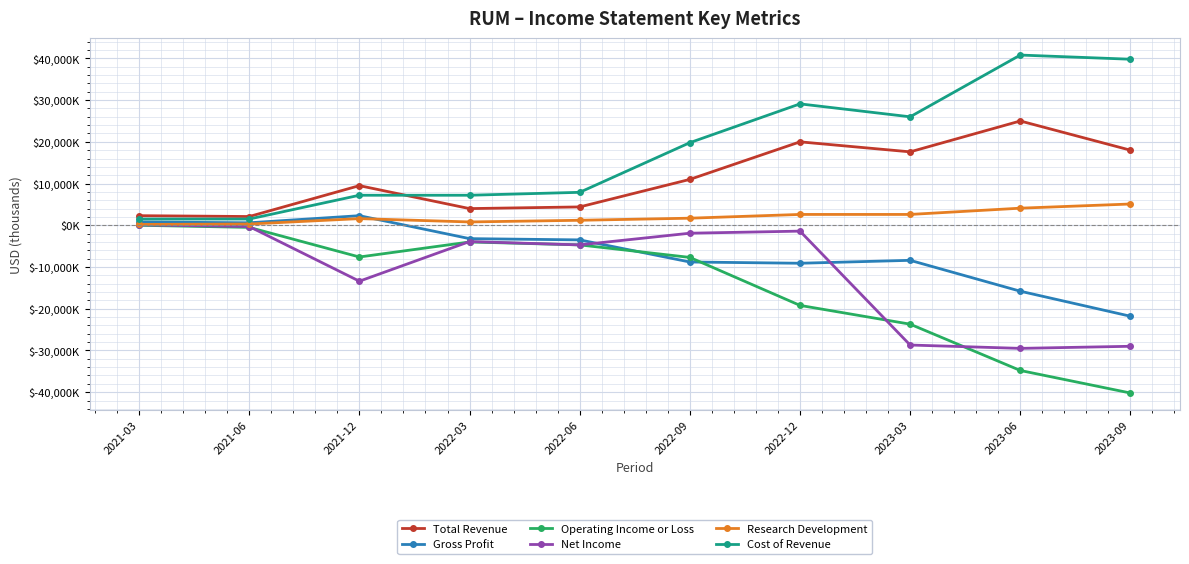

True or false: Operating Income or Loss has more than 1 interior local peaks.

False